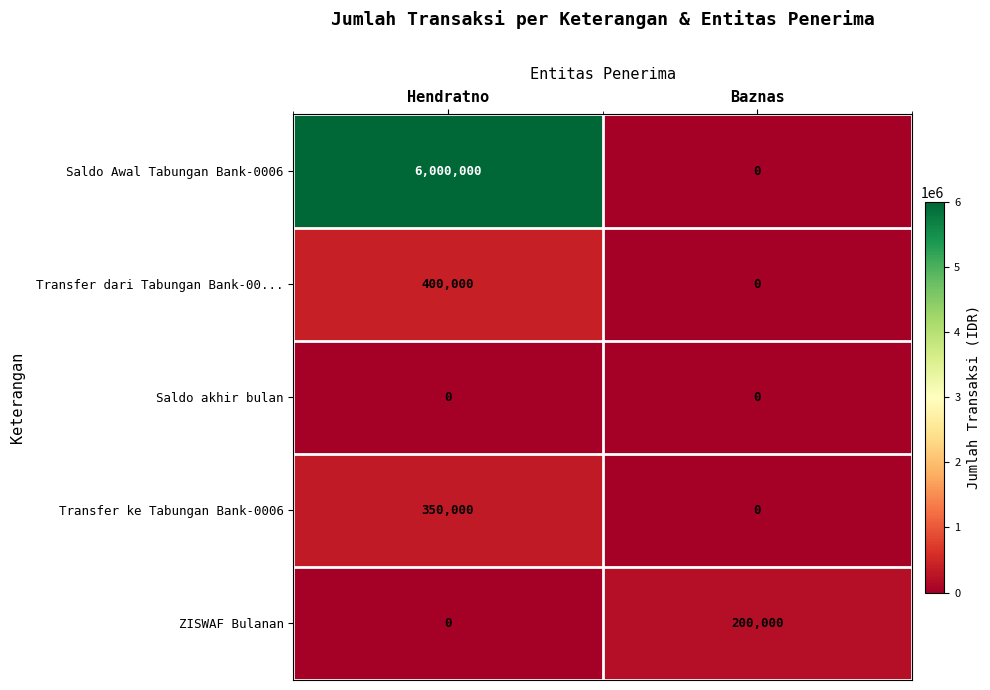

Between Hendratno and Baznas, which series saw the biggest shift?

Saldo Awal Tabungan Bank-0006